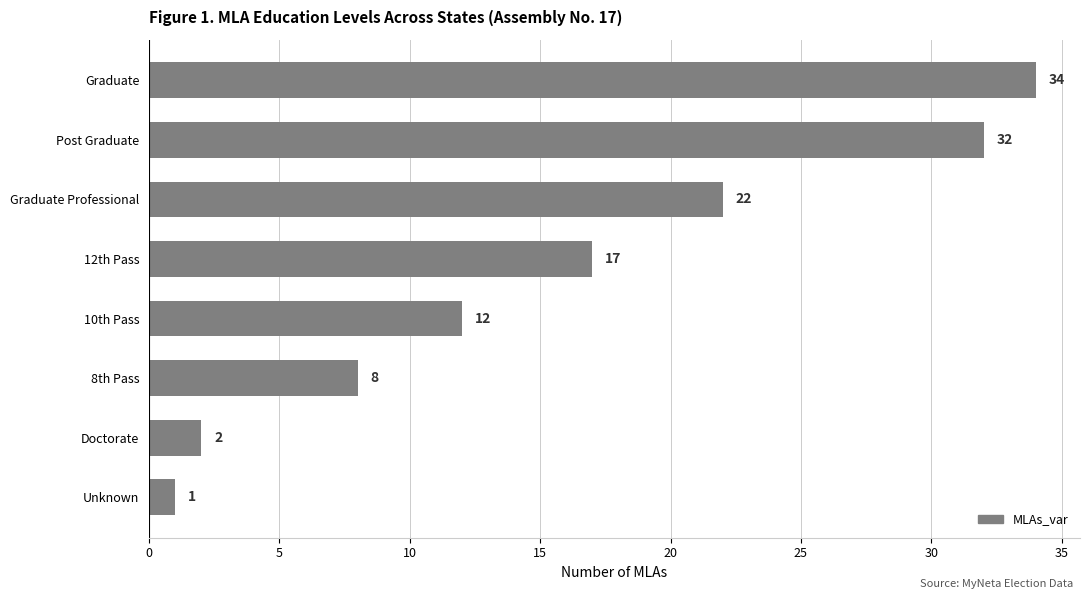

Reading bottom to top, extract all data points from this chart.

Unknown=1	Doctorate=2	8th Pass=8	10th Pass=12	12th Pass=17	Graduate Professional=22	Post Graduate=32	Graduate=34